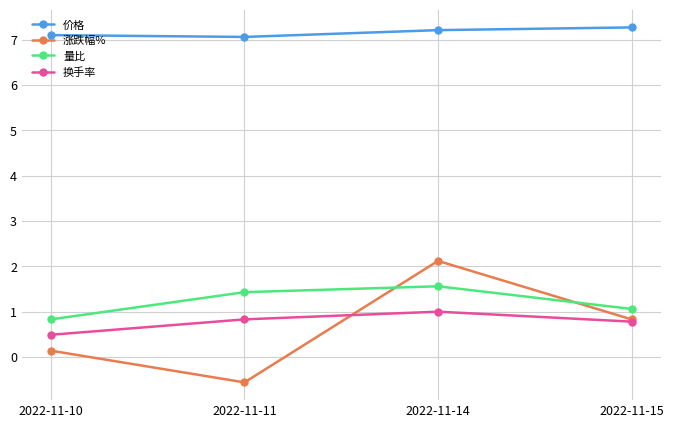

What value does the 量比 series have at 2022-11-15?

1.1